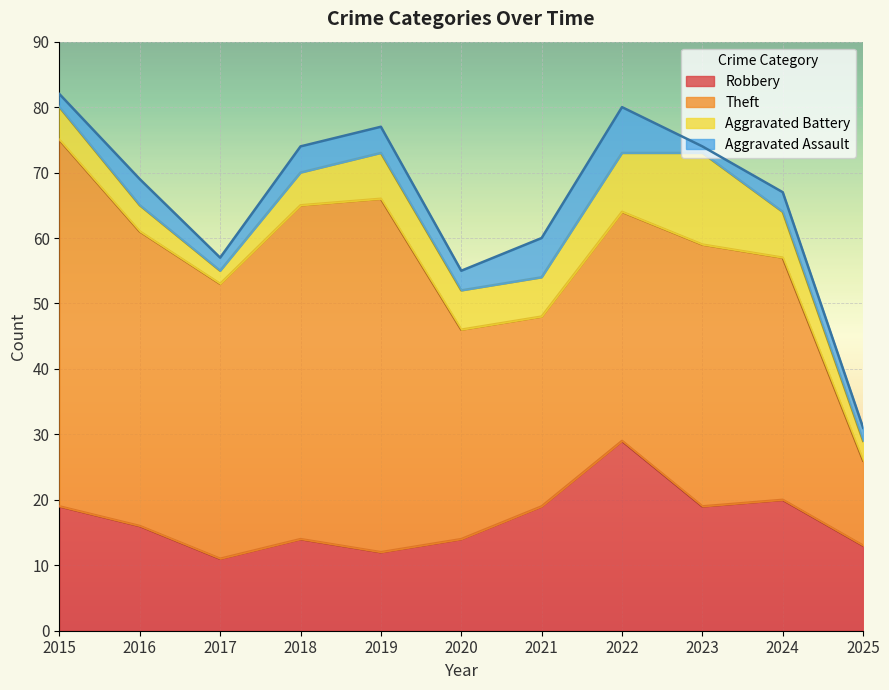

At which label does Theft first exceed 40?

2015